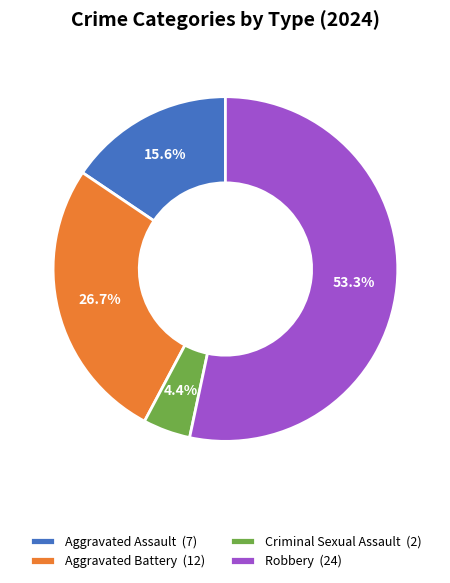

Count the number of slices in the pie.

4